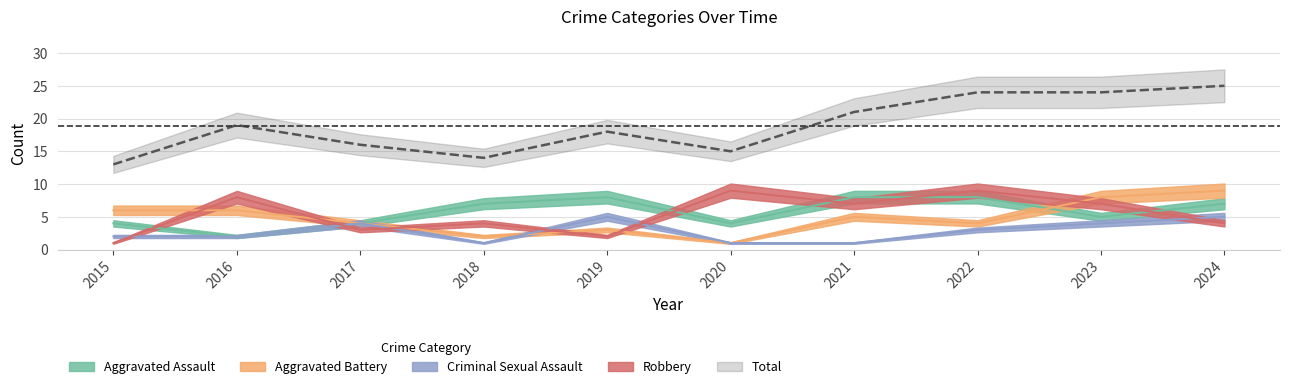

What is the value of the Aggravated Battery point at the 10th from the left?

9